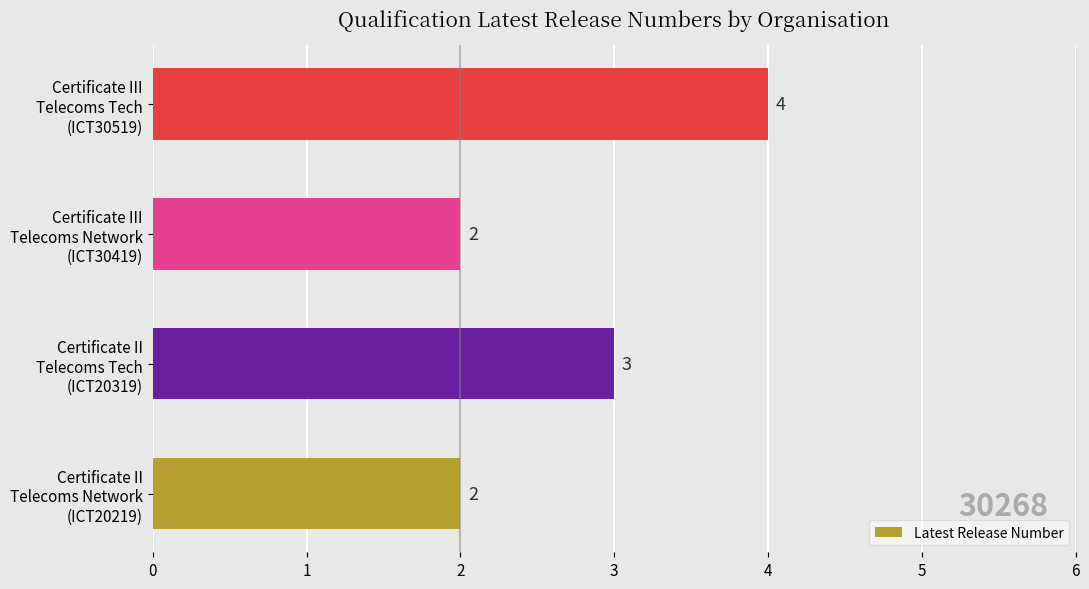

What is the sum of all values?

11